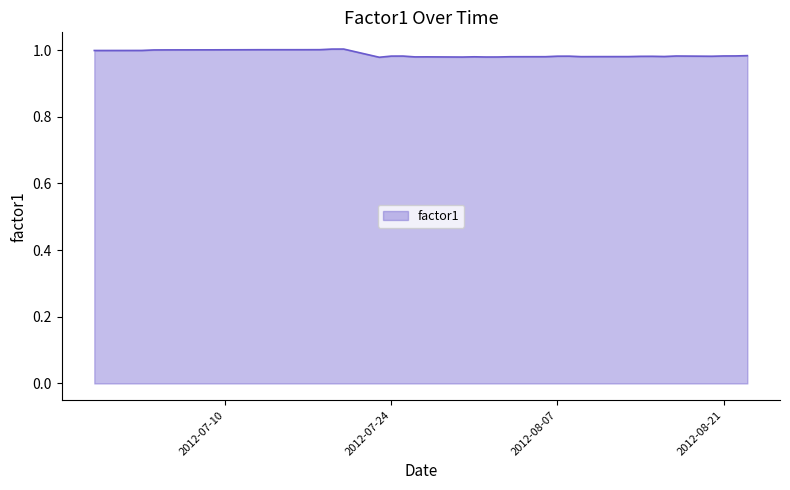

Reading left to right, transcribe all the data shown in this chart.

1.0	1.0	1.0	1.0	1.0	1.0	1.0	1.0	1.0	1.0	1.0	1.0	1.0	1.0	1.0	1.0	1.0	1.0	1.0	1.0	1.0	1.0	1.0	1.0	1.0	1.0	1.0	1.0	1.0	1.0	1.0	1.0	1.0	1.0	1.0	1.0	1.0	1.0	1.0	1.0